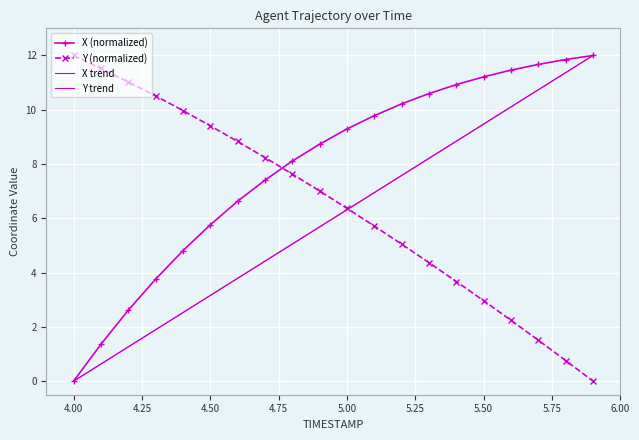

Where is Y nearest to the value 6?

5.1